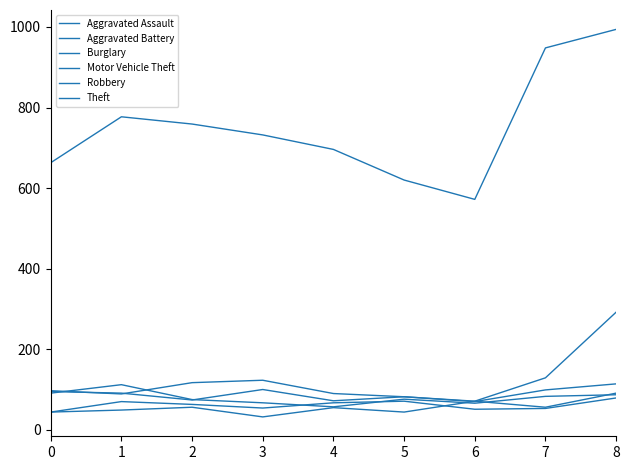

Is this an area chart (filled region under the line)?

No